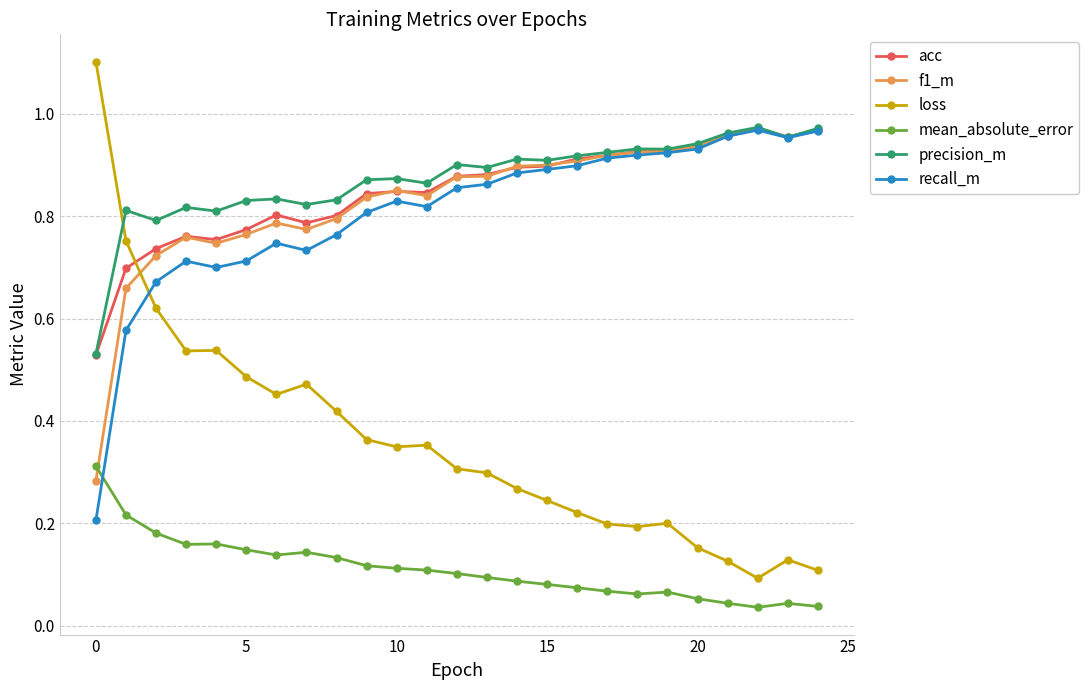

True or false: mean_absolute_error and precision_m intersect in this chart.

False